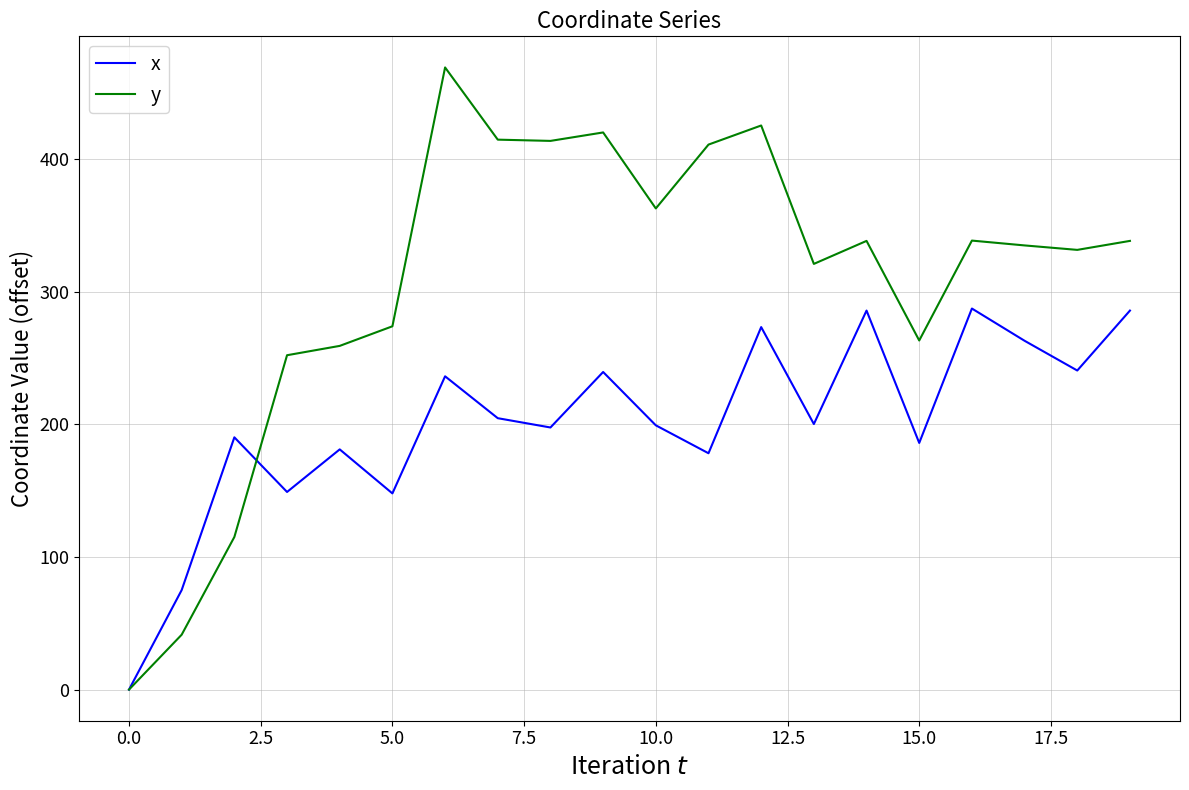

What is the difference between the maximum and minimum values in the y series?

469.3